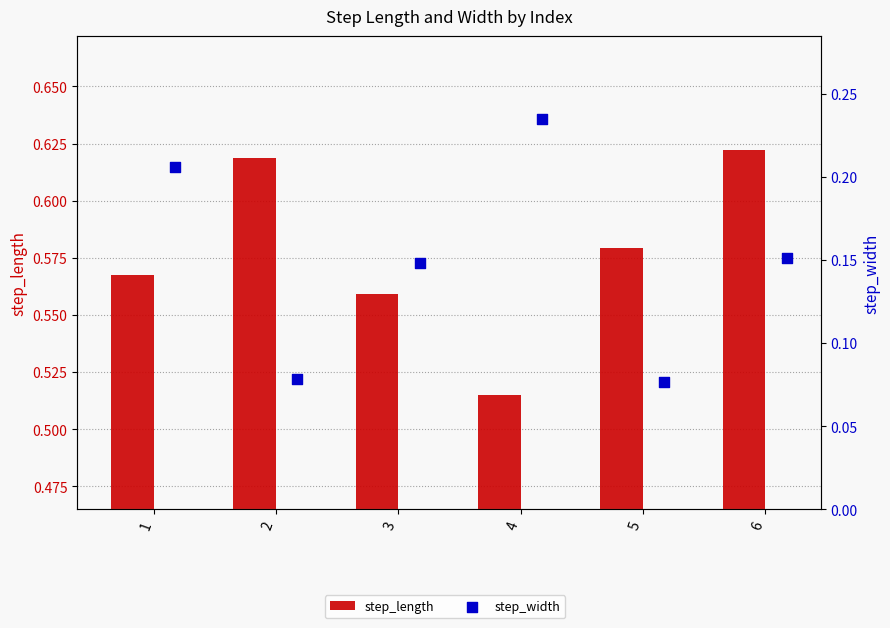

Is the value of step_length at 1 greater than the value of step_width at 1?

Yes